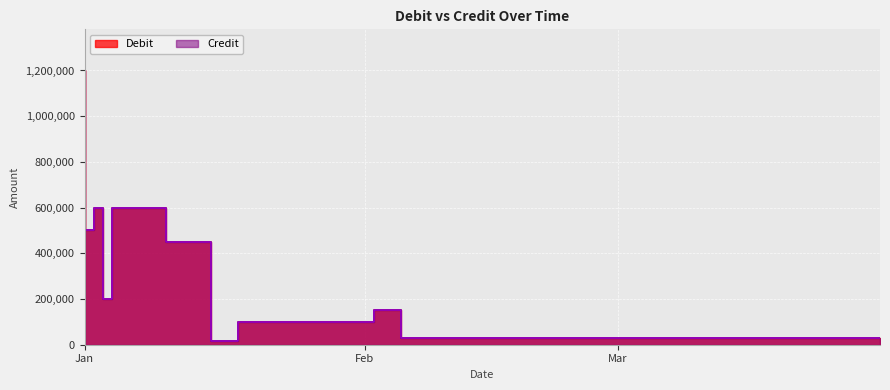

True or false: Debit and Credit cross at least once.

False